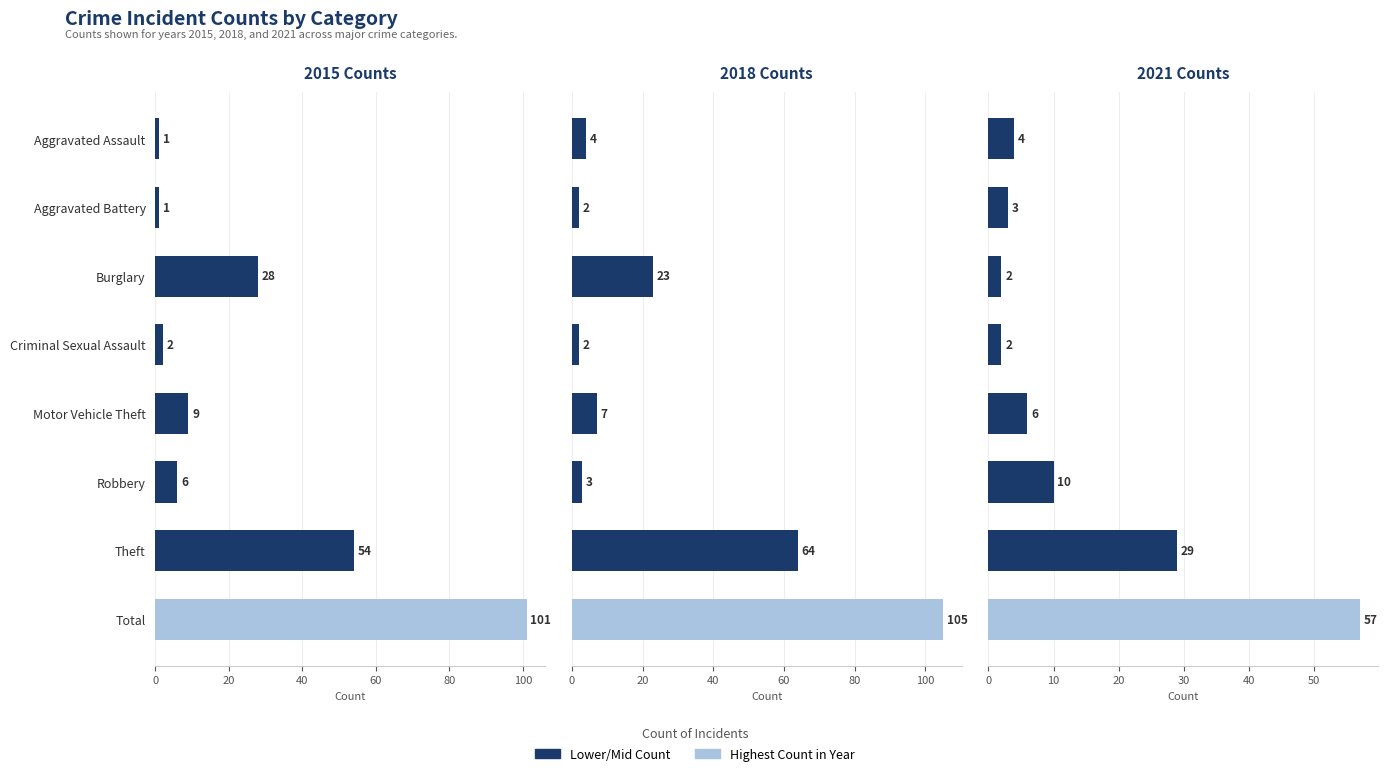

The 2015 series shows 40 at Burglary. True or false?

False